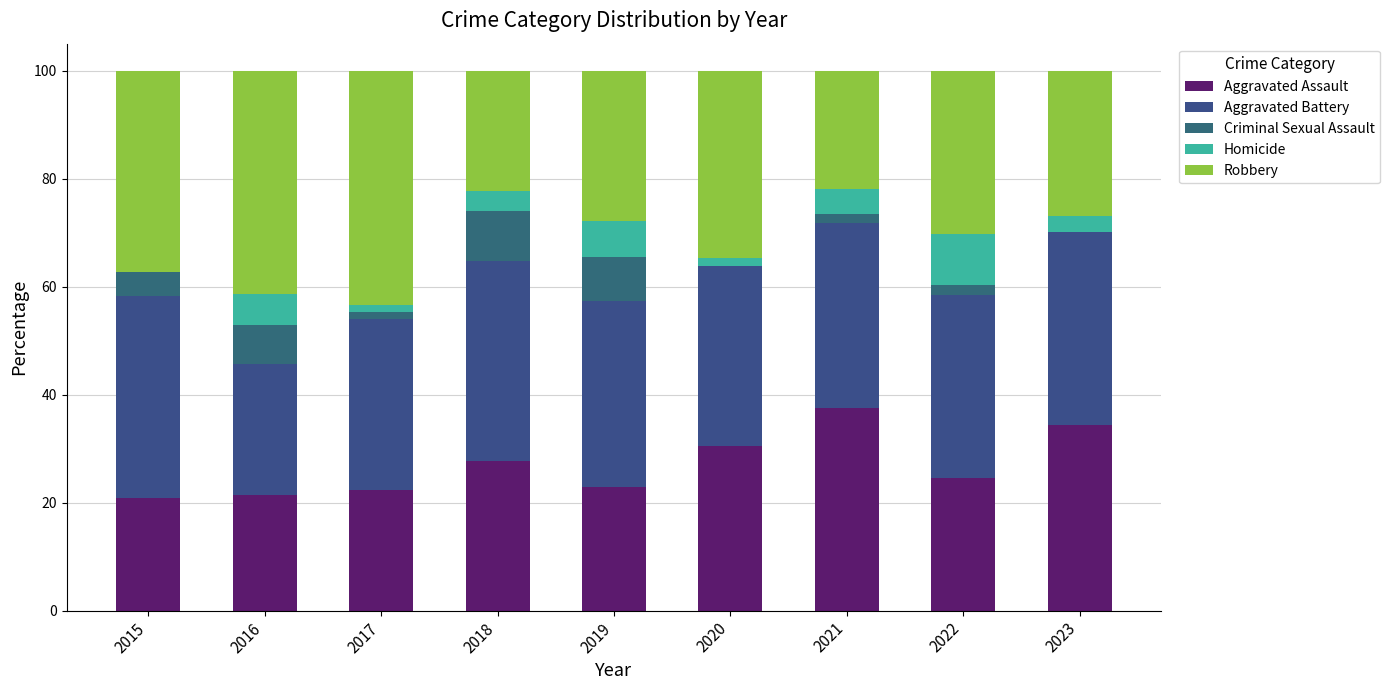

Rank the series by their maximum value, from lowest to highest.

Criminal Sexual Assault, Homicide, Aggravated Battery, Aggravated Assault, Robbery